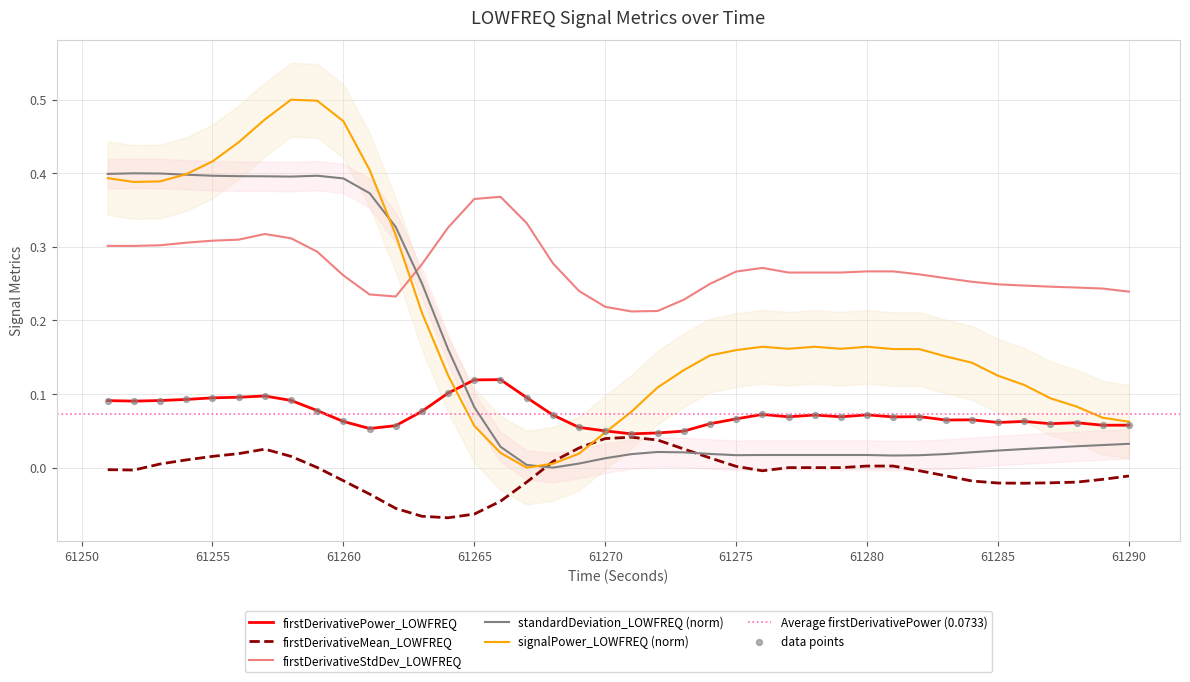

Which series has the widest spread of Y values?

signalPower_LOWFREQ